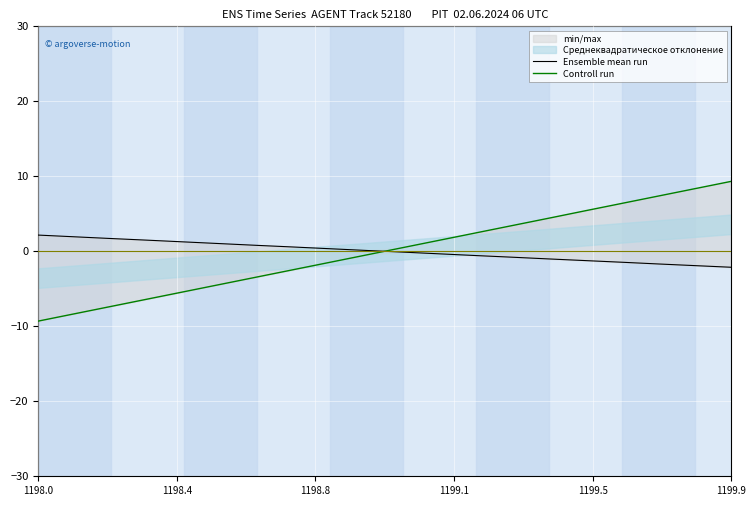

Which label corresponds to the smallest value in the chart?

1198.0